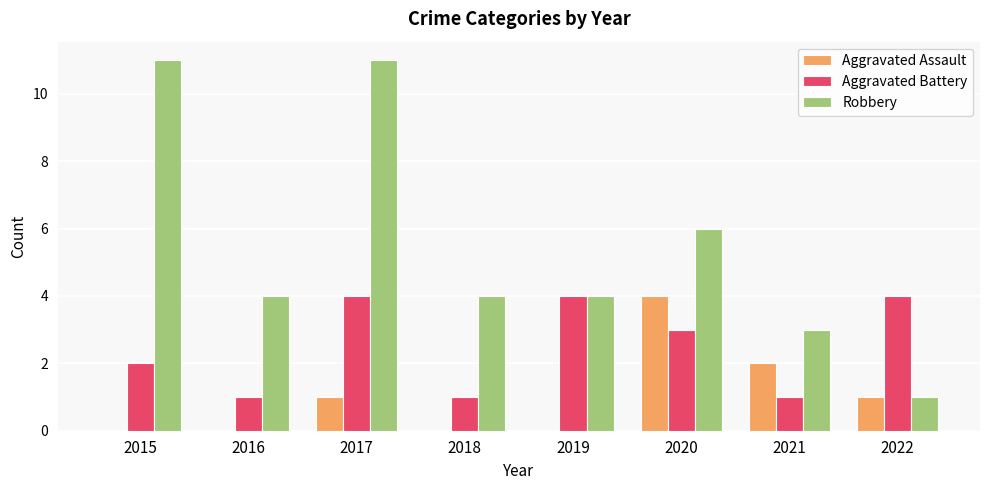

Which series has the largest range (max minus min)?

Robbery